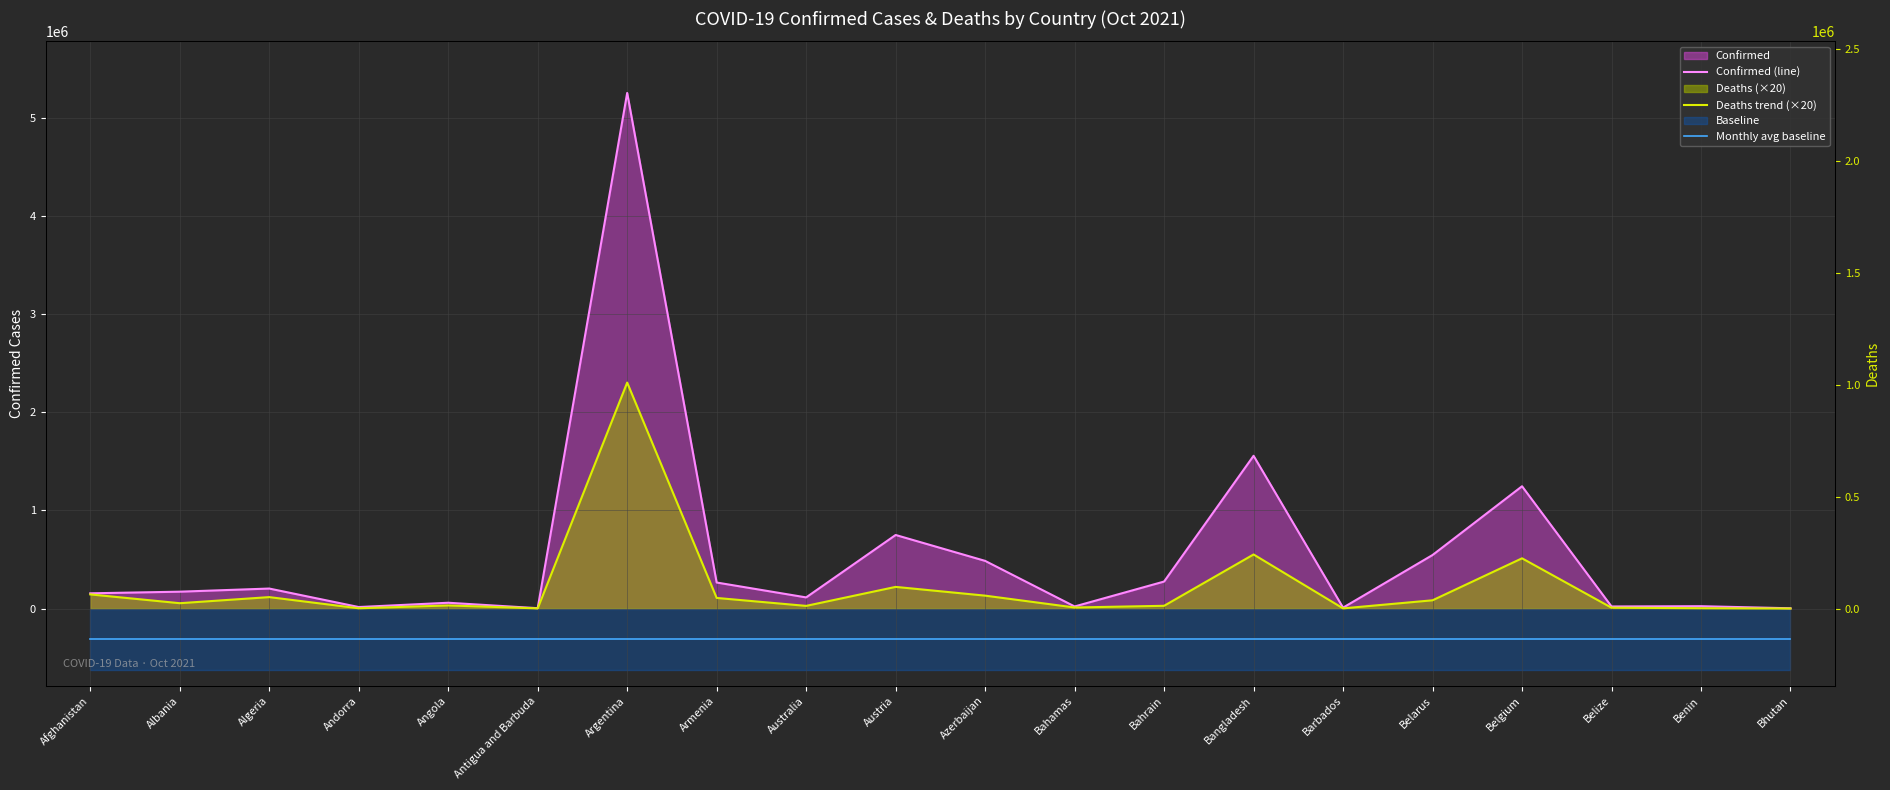

The value of Confirmed (line) at Azerbaijan is 485987.0. True or false?

True